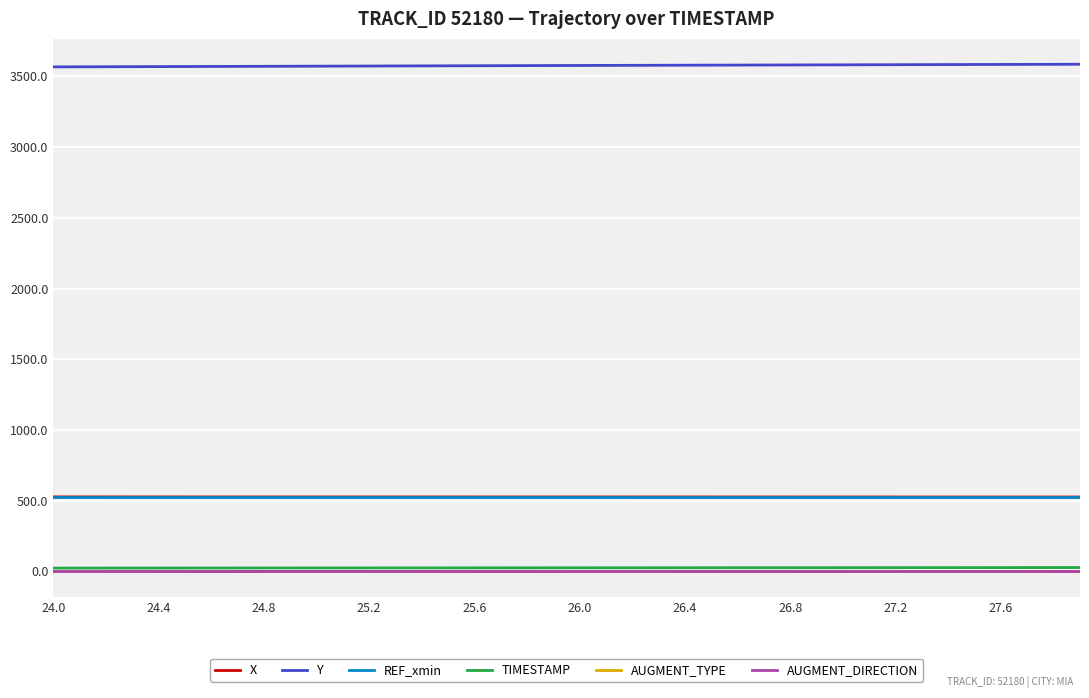

Which series has the largest total across all categories?

Y